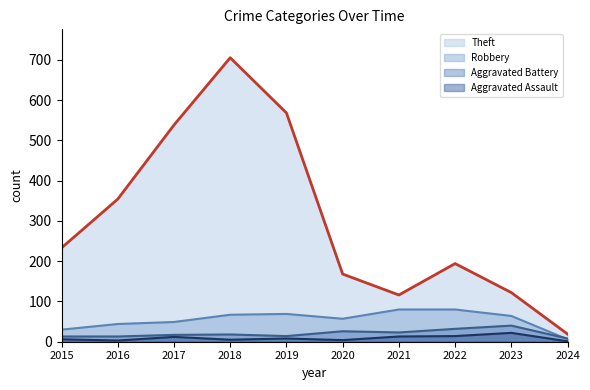

Between 2019 and 2023, which series saw the biggest shift?

Theft